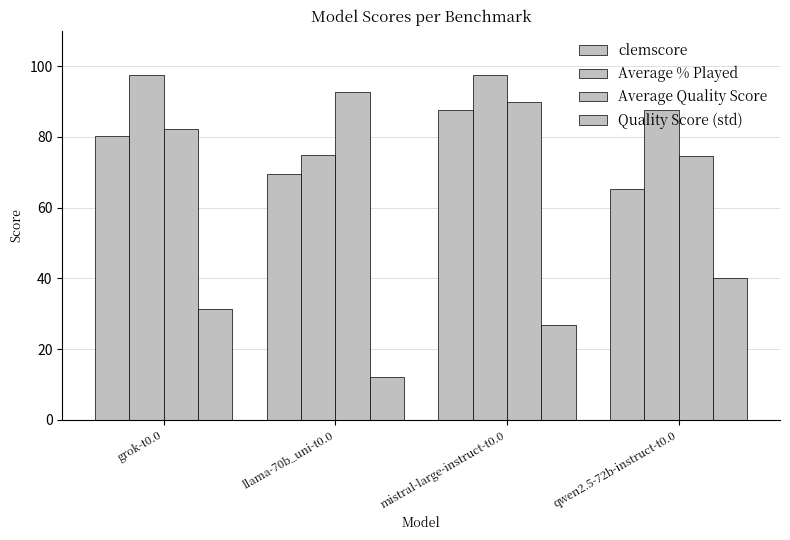

Is it true that clemscore equals 80.2 at grok-t0.0?

True